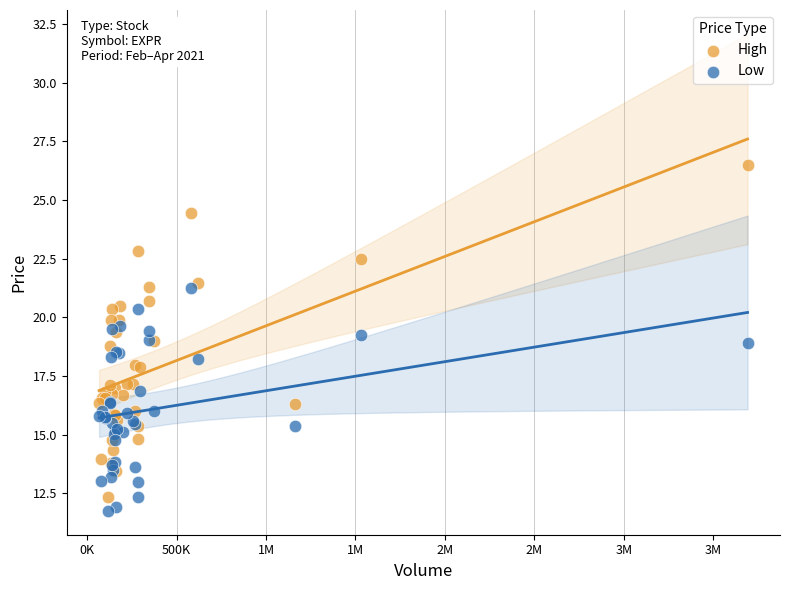

What are all the series names shown in the legend?

High, Low